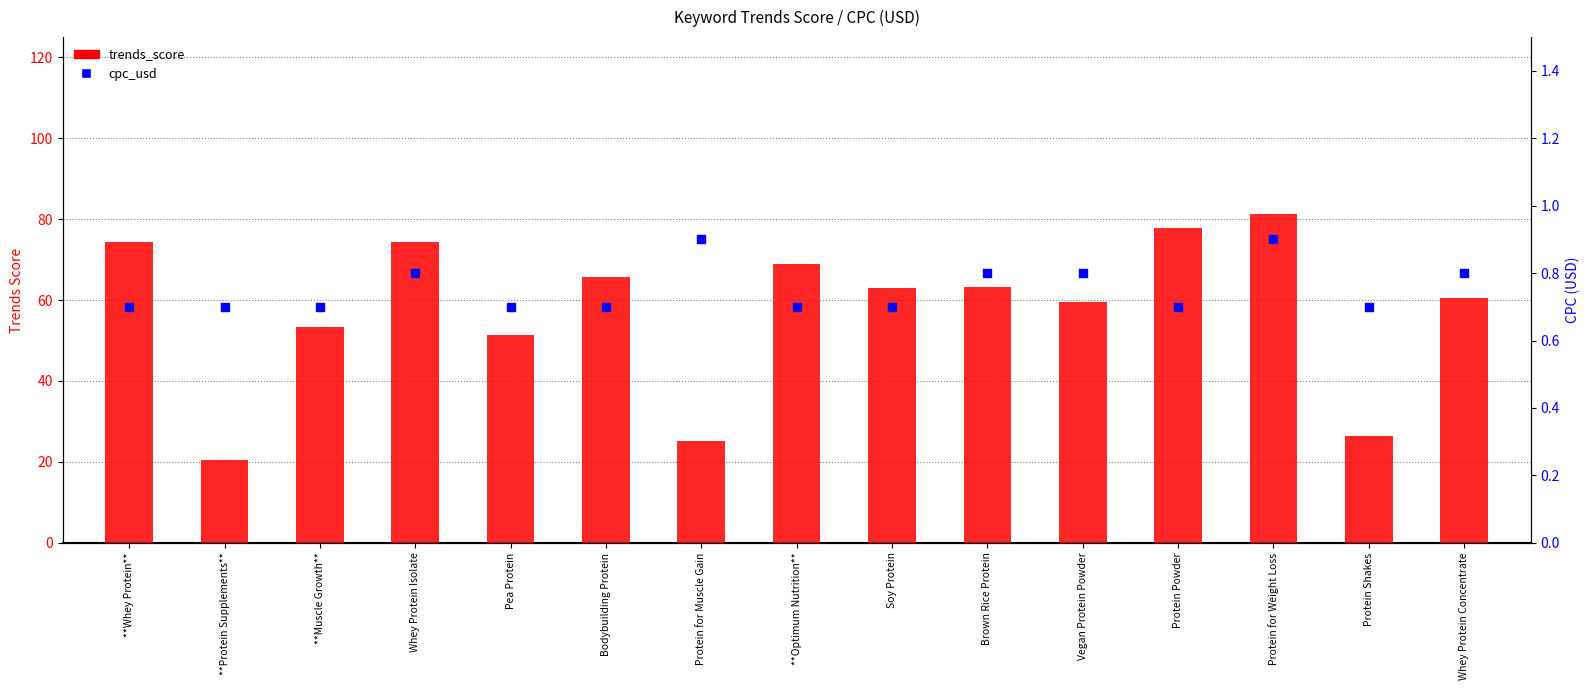

At how many categories does at least one series exceed 72?

4